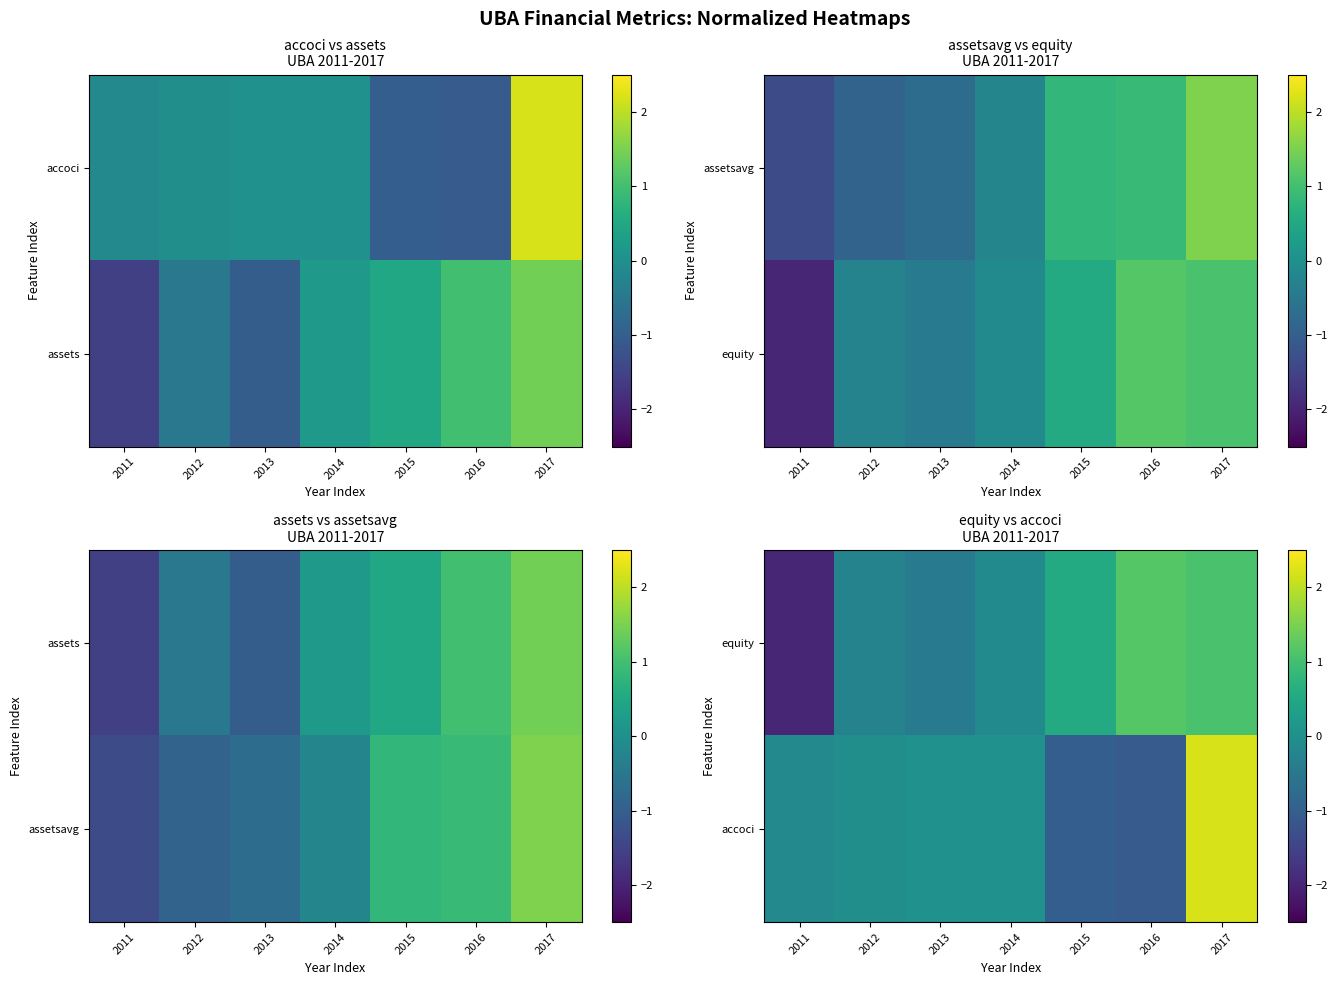

The accoci series shows 0.1 at 2014. True or false?

False